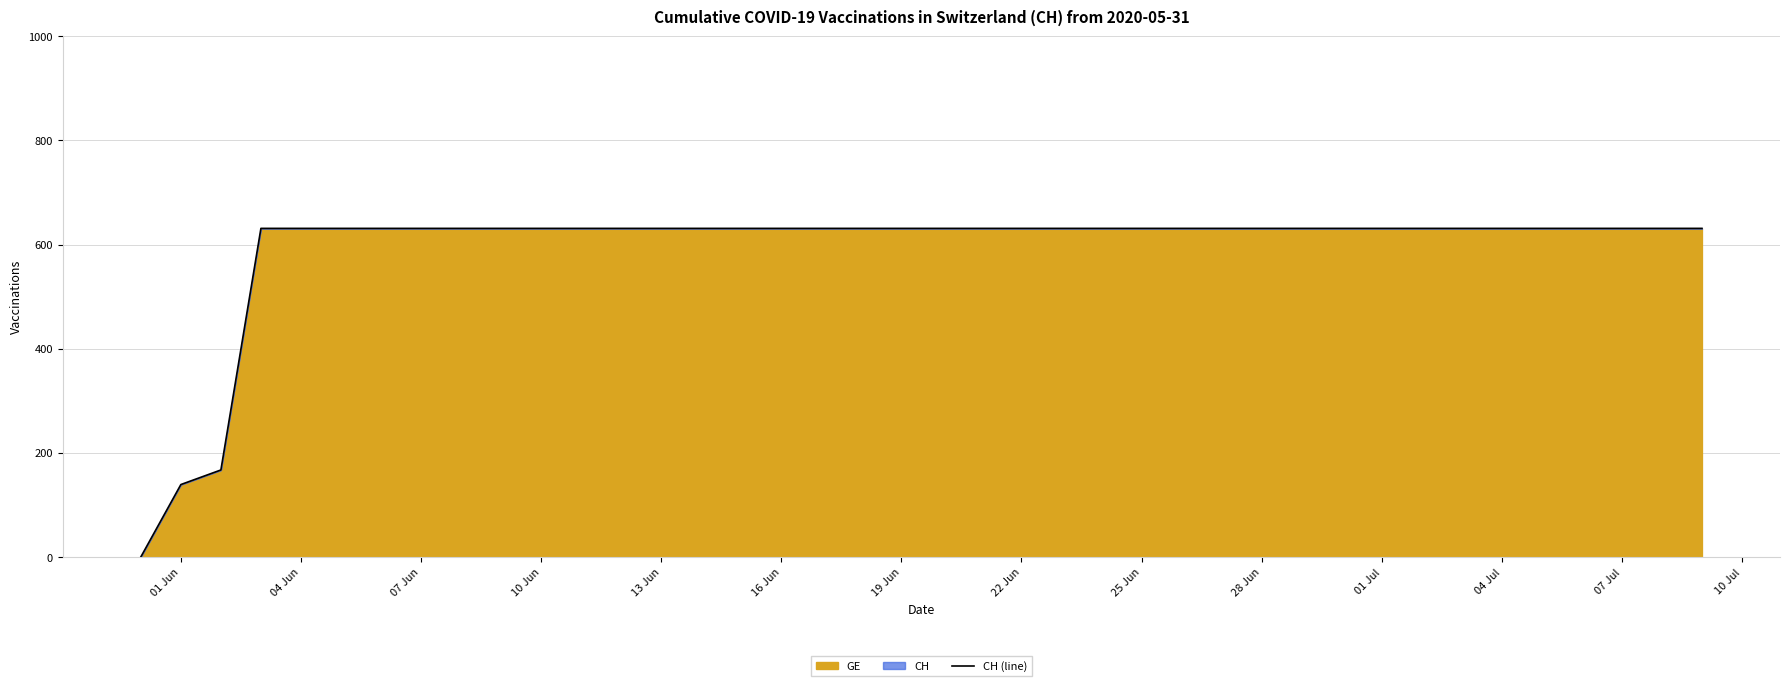

Count the number of data series in this chart.

1